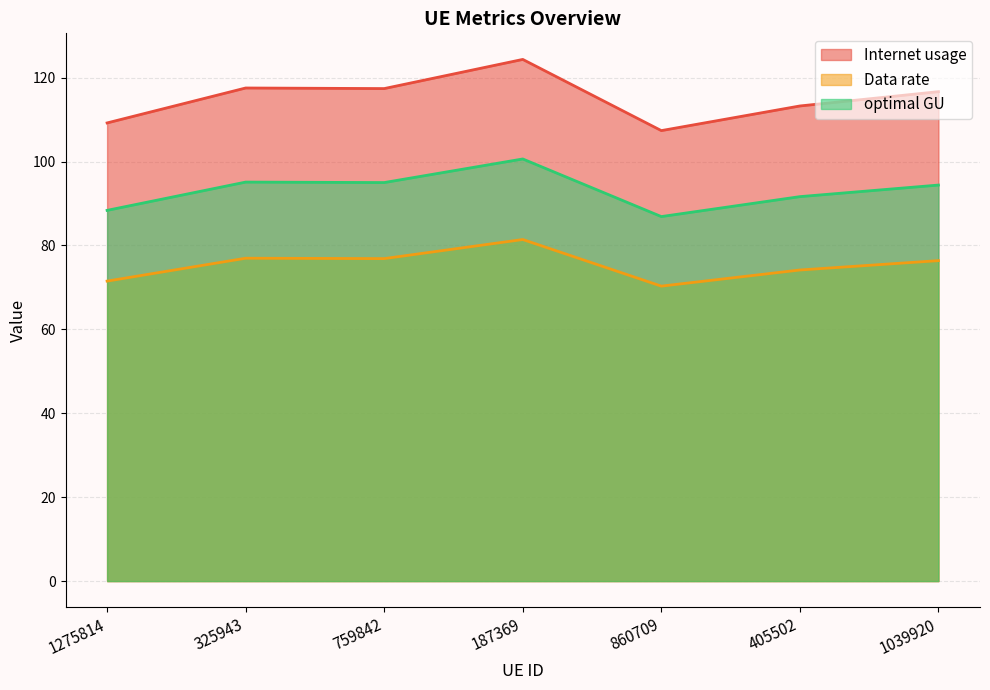

Is it true that optimal GU equals 69.3 at 187369?

False